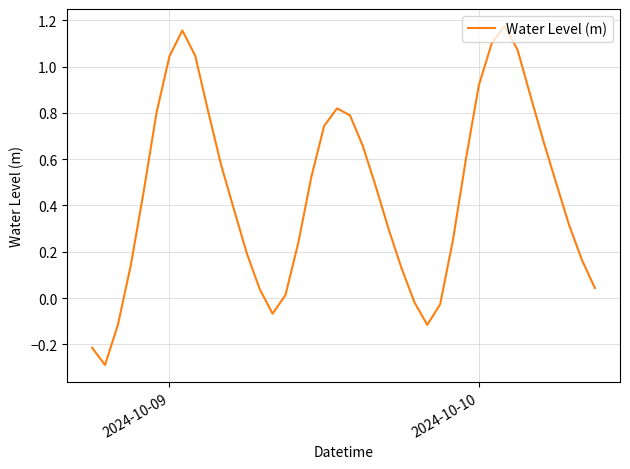

What is the smallest value displayed?

-0.3